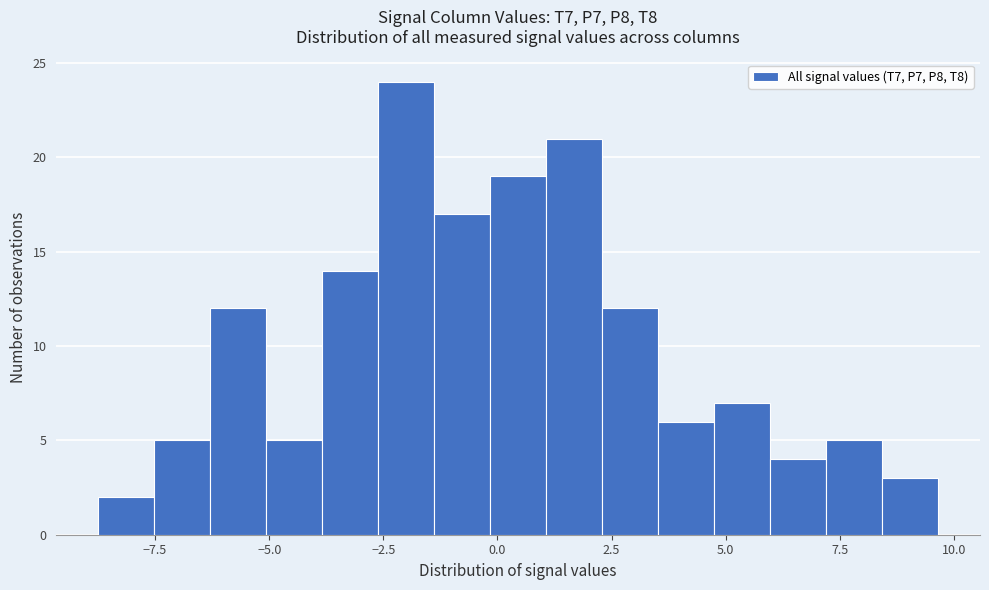

Read against the x-axis, roughly where is the centre of the tallest bar?

-2.0